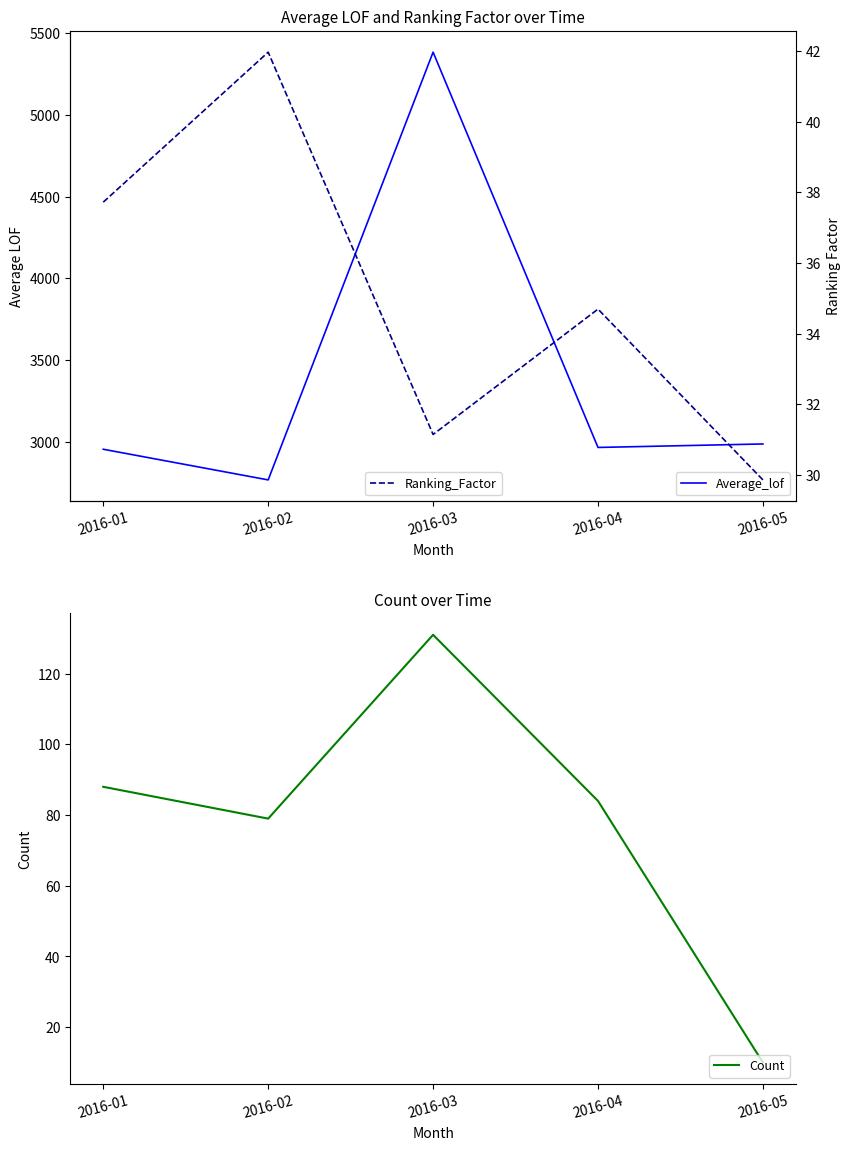

What is the difference between the highest and lowest values at 2016-03?

5352.3